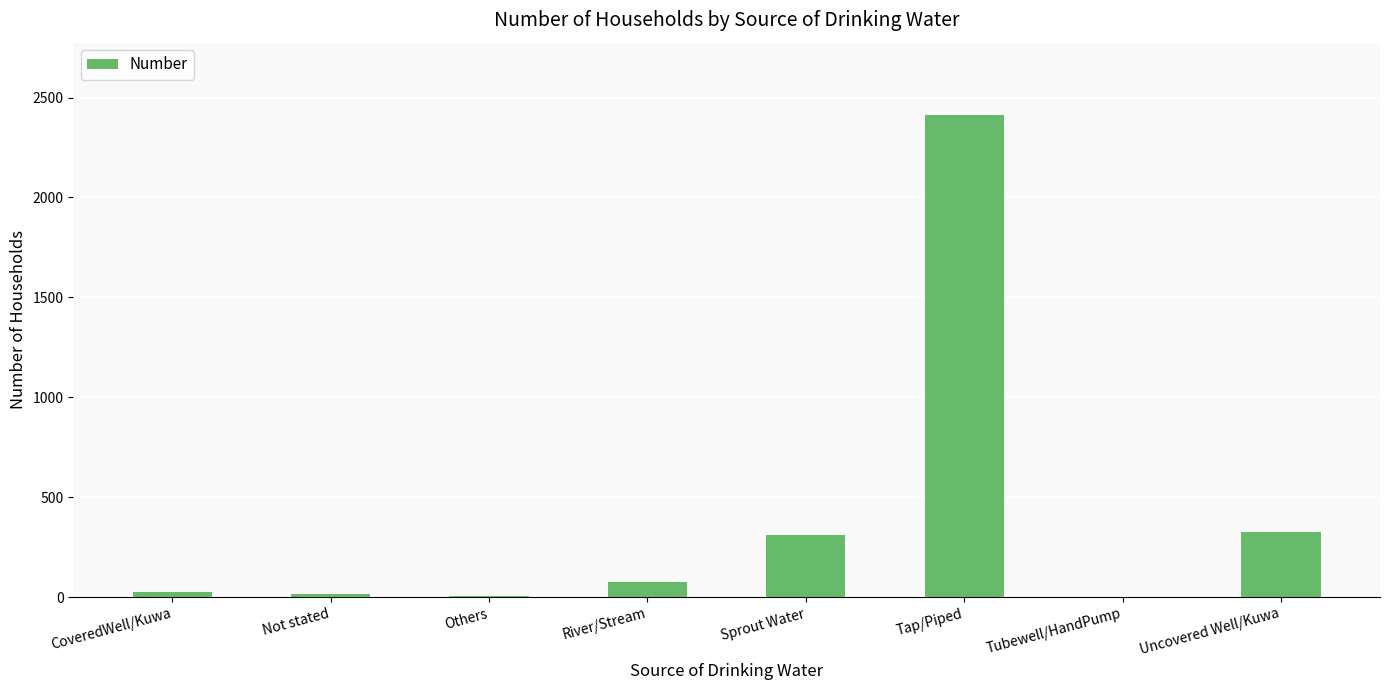

Read the value at Sprout Water.

311